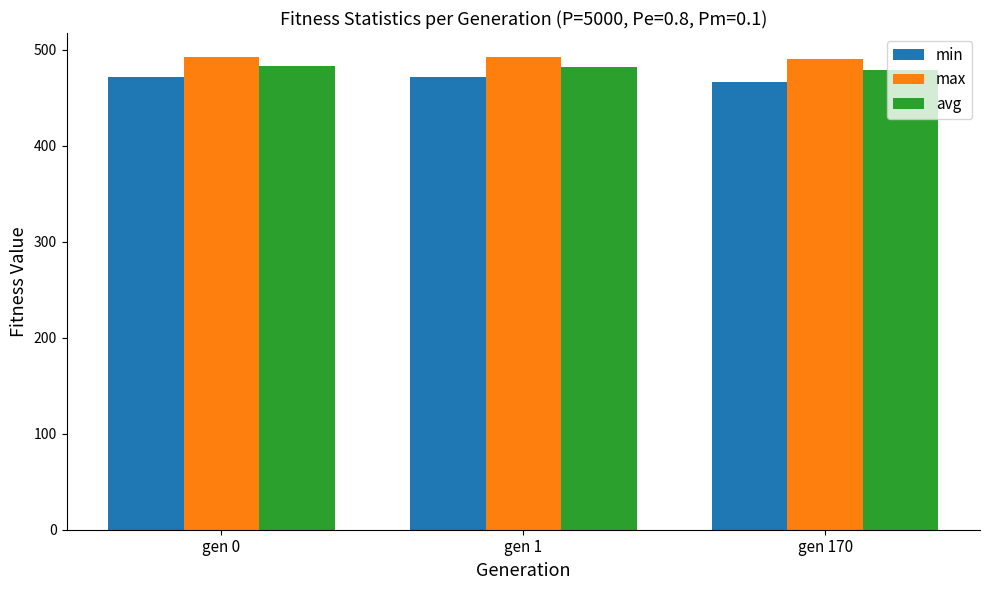

List the series in order of their peak value, highest first.

max, avg, min